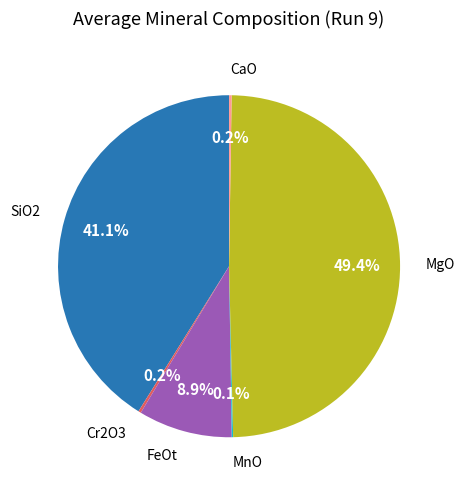

To the nearest percent, what is the difference between the largest and smallest slice percentages?

49%